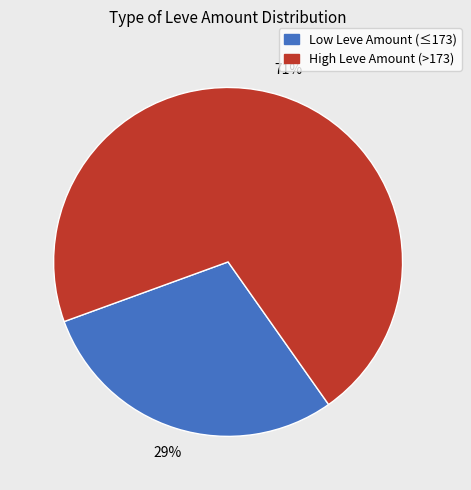

Does any single category account for the majority?

Yes